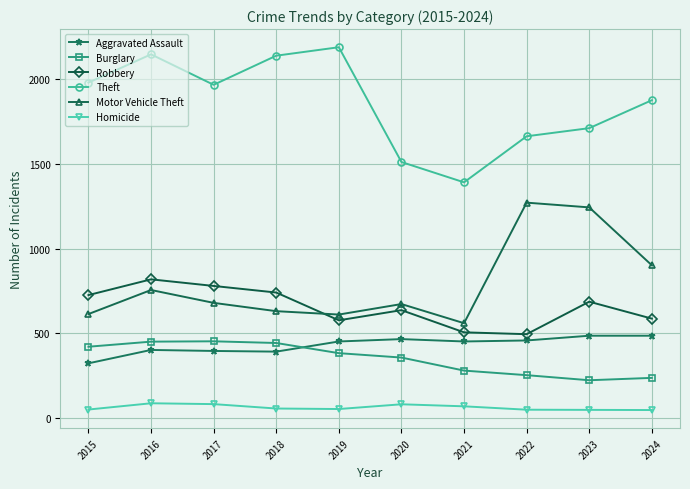

At which category is the sum across all series the highest?

2016